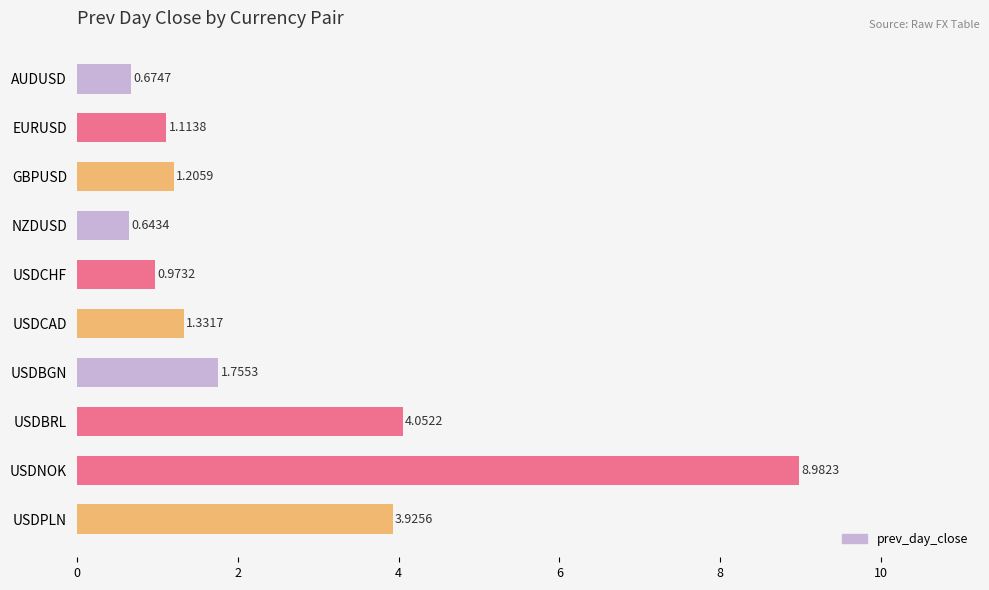

List the labels in order of value, smallest first.

NZDUSD, AUDUSD, USDCHF, EURUSD, GBPUSD, USDCAD, USDBGN, USDPLN, USDBRL, USDNOK